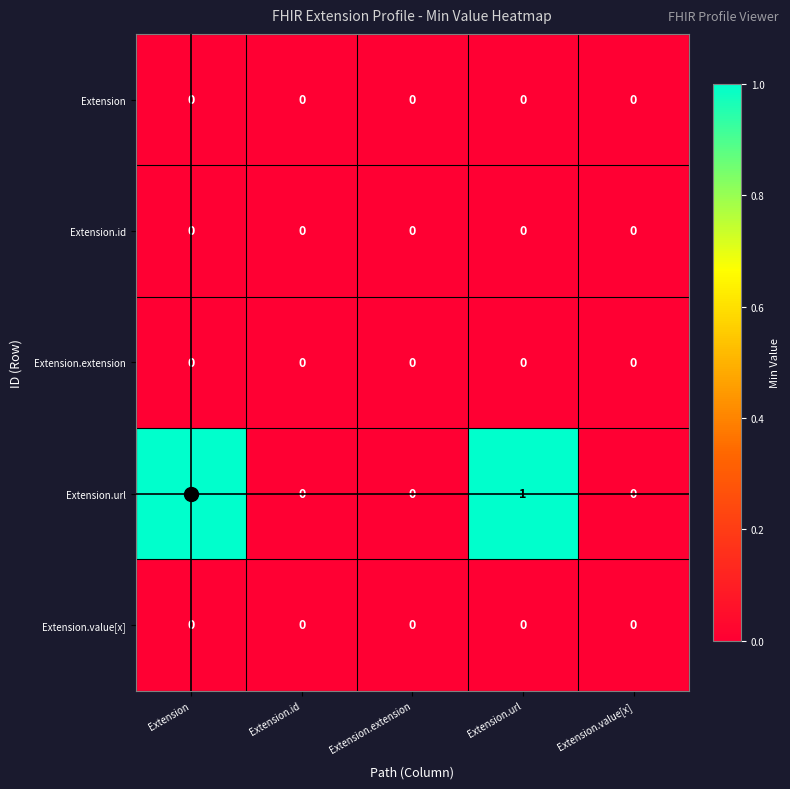

Which series changed the most between Extension.url and Extension.value[x]?

Extension.url